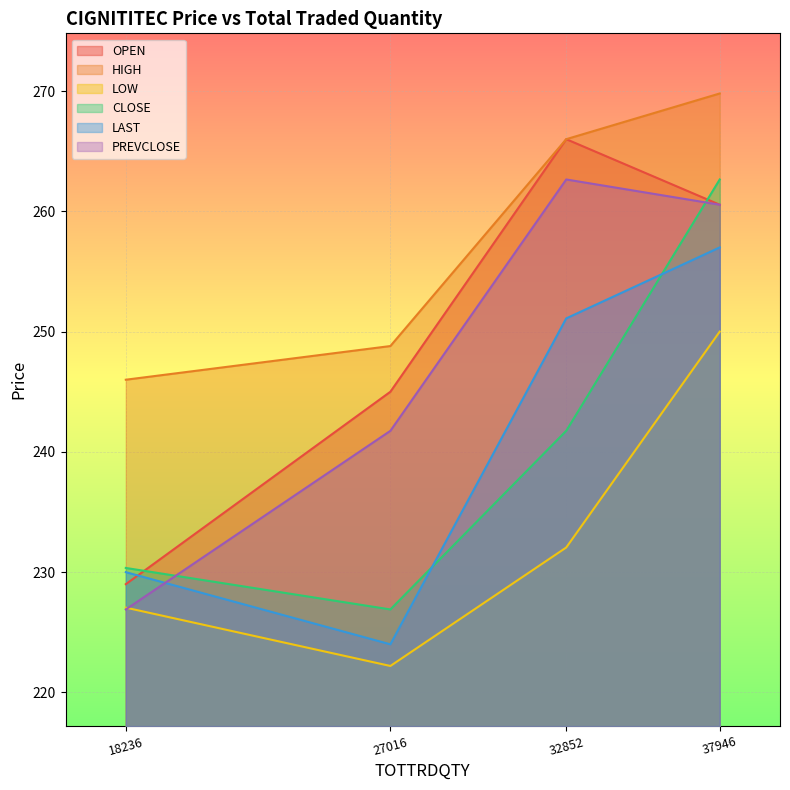

Between 18236 and 37946, which series saw the biggest shift?

PREVCLOSE